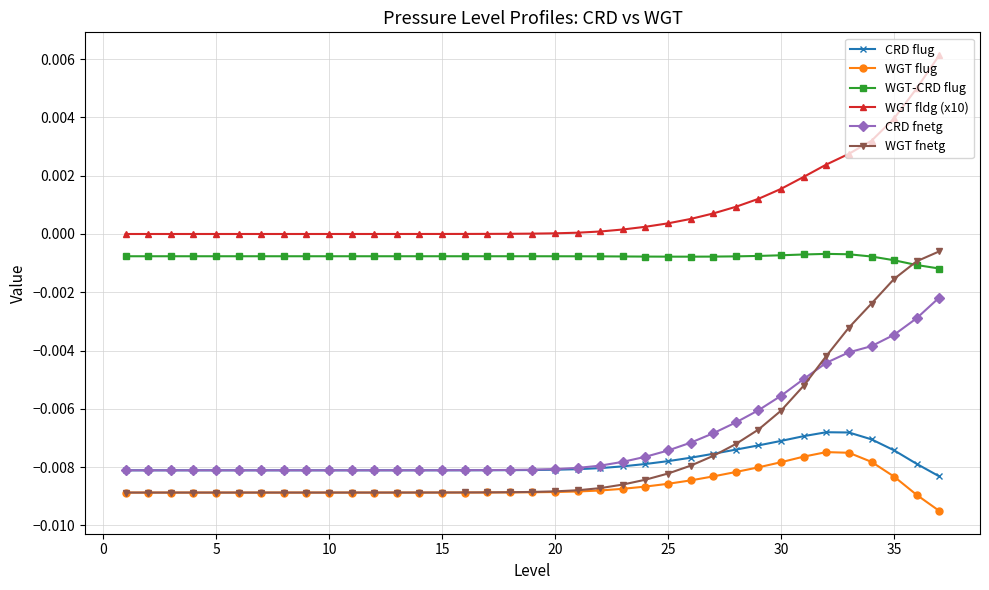

Which series has the largest total across all categories?

WGT fldg (x10)